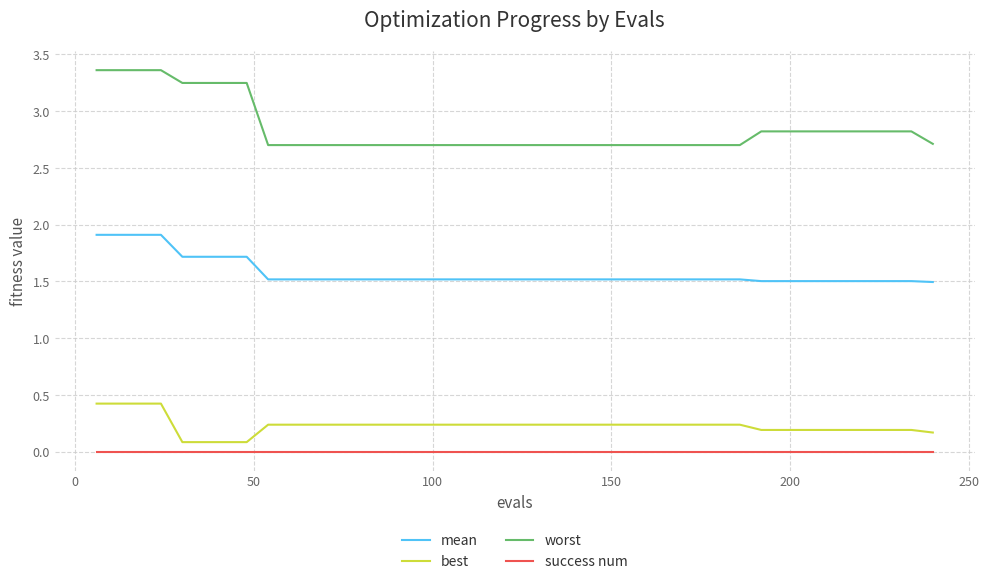

Which series has the widest spread of values?

worst